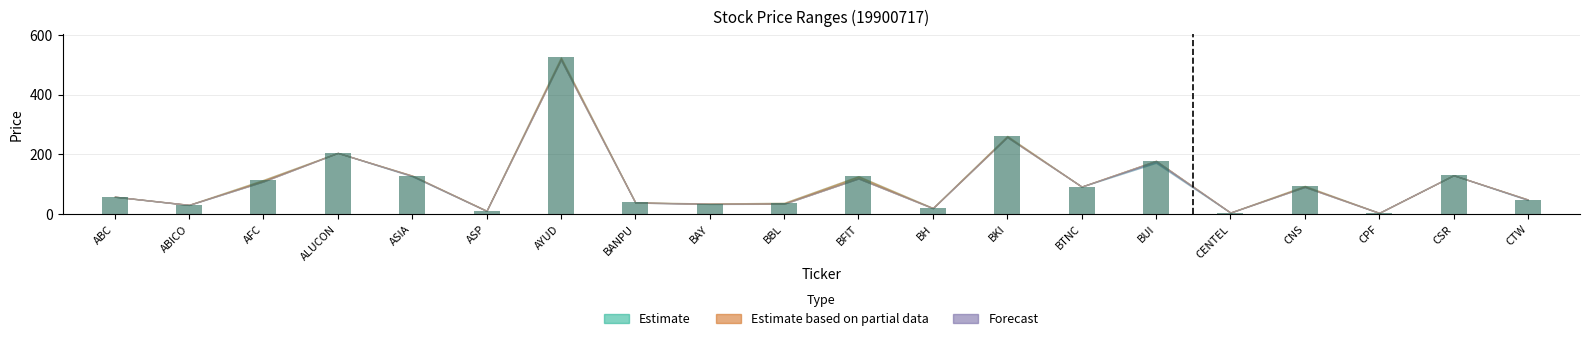

Which category has the highest value across all series?

AYUD